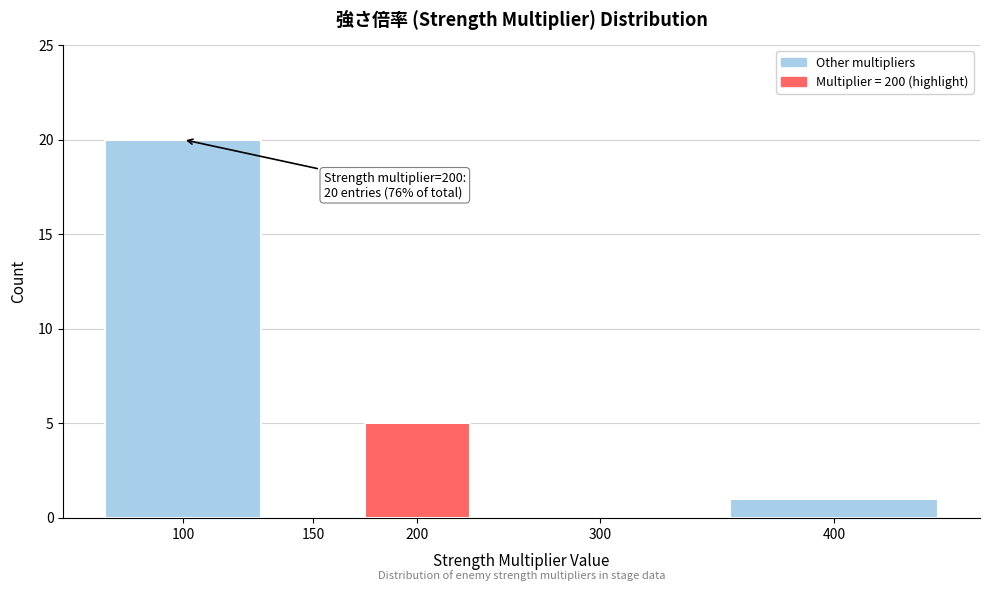

Reading right to left, transcribe all the data shown in this chart.

400=1	300=0	200=5	150=0	100=20